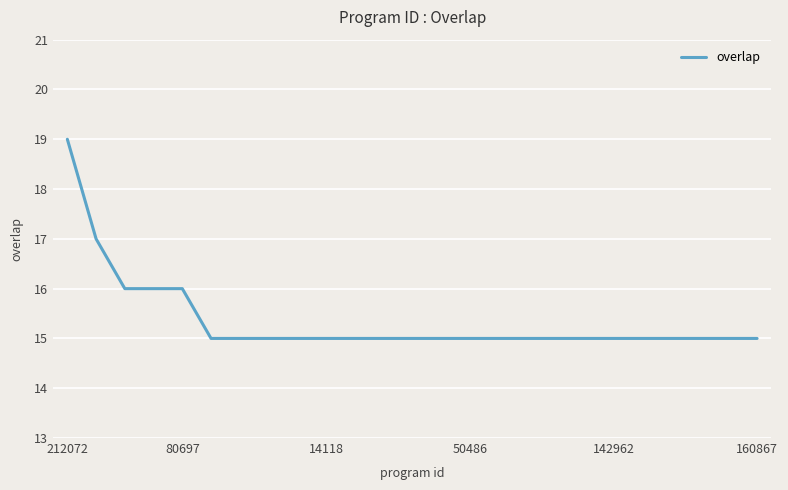

Does the chart display data point markers on the line(s)?

No